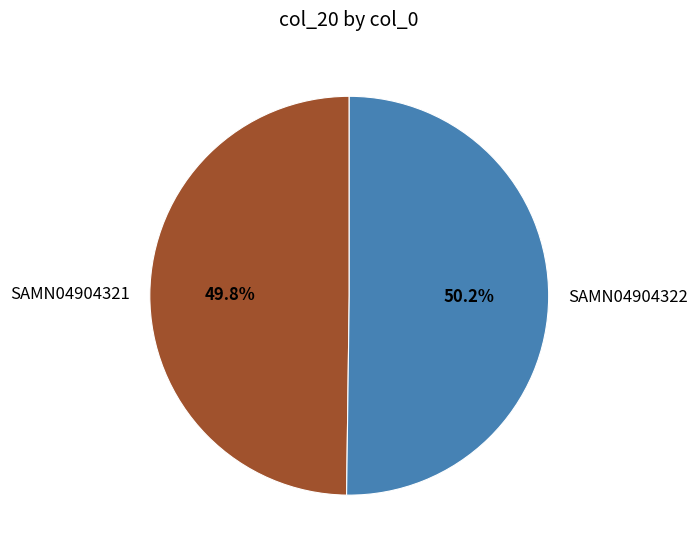

What percentage is the SAMN04904322 slice, to the nearest percent?

50%